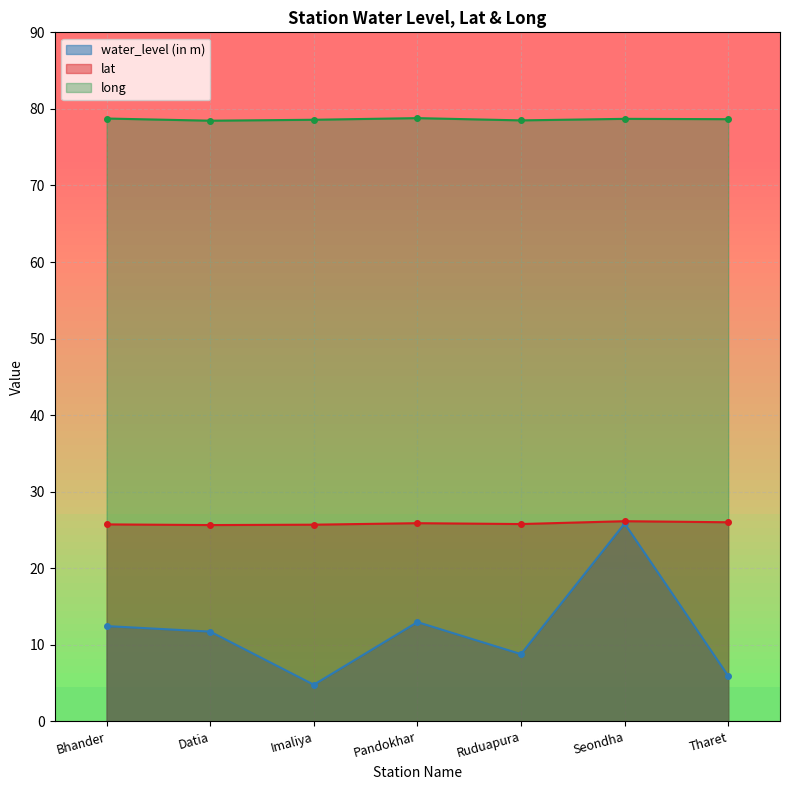

The value of water_level (in m) at Imaliya is 1.2. True or false?

False